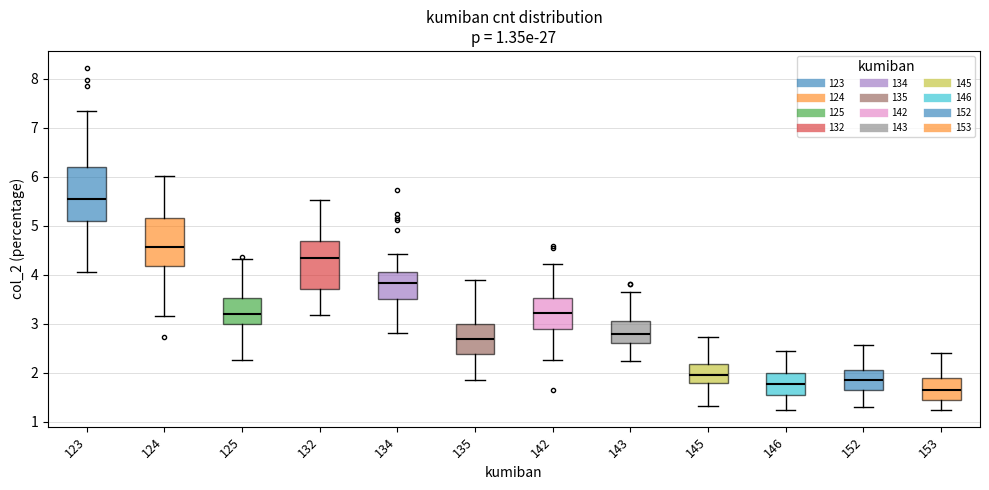

Which box has the lowest median line?

153